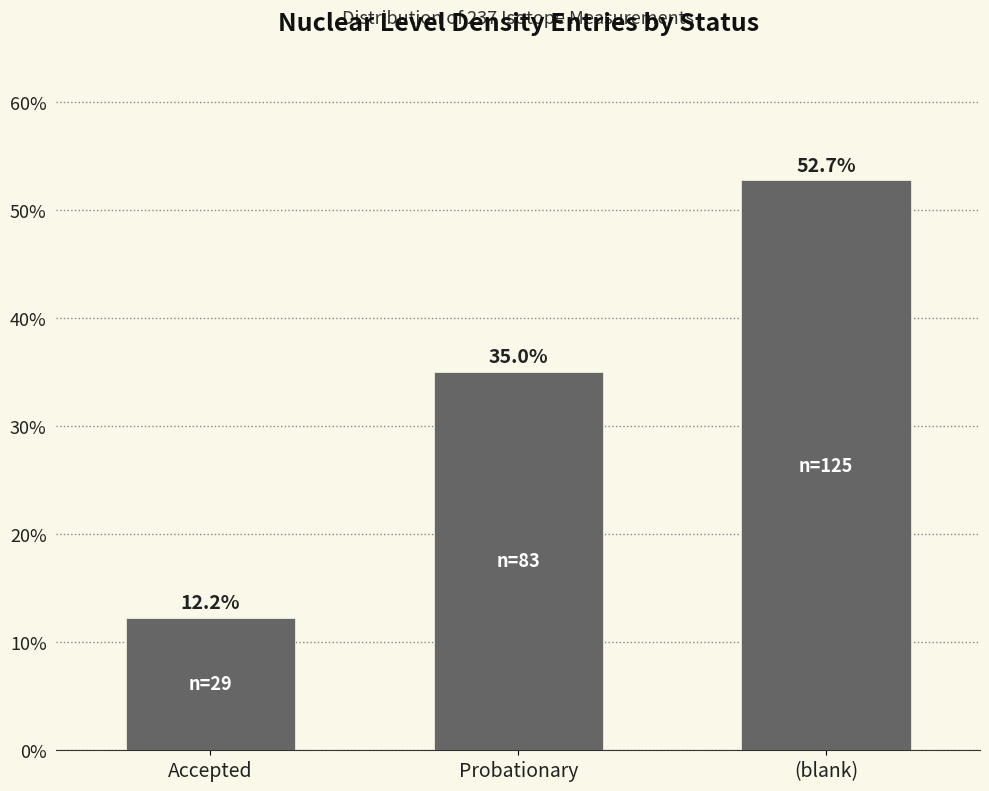

Where is the data nearest to the value 32?

Probationary